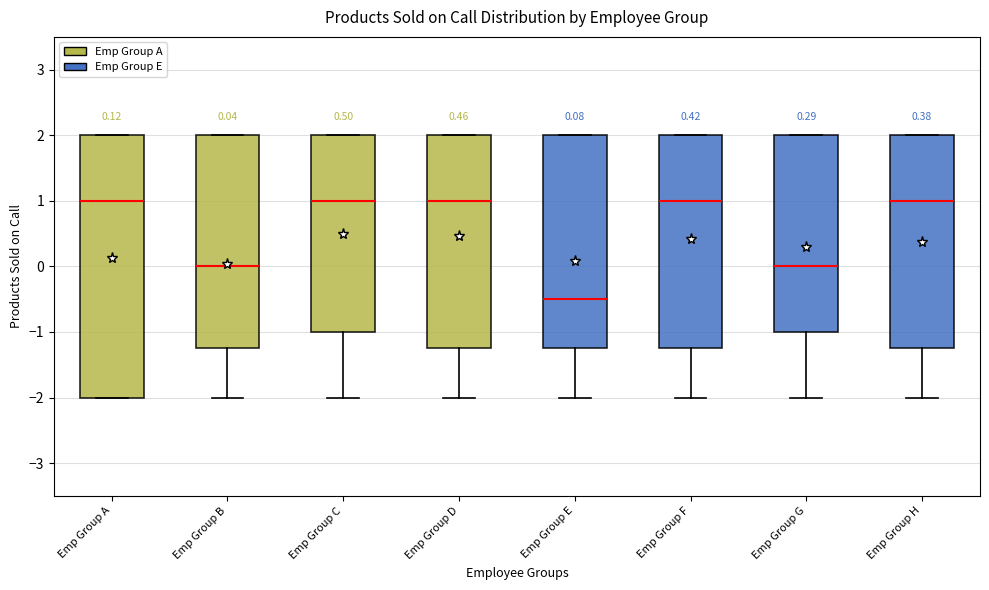

Comparing the boxes themselves (not the whiskers), which one is the tallest?

Emp Group A